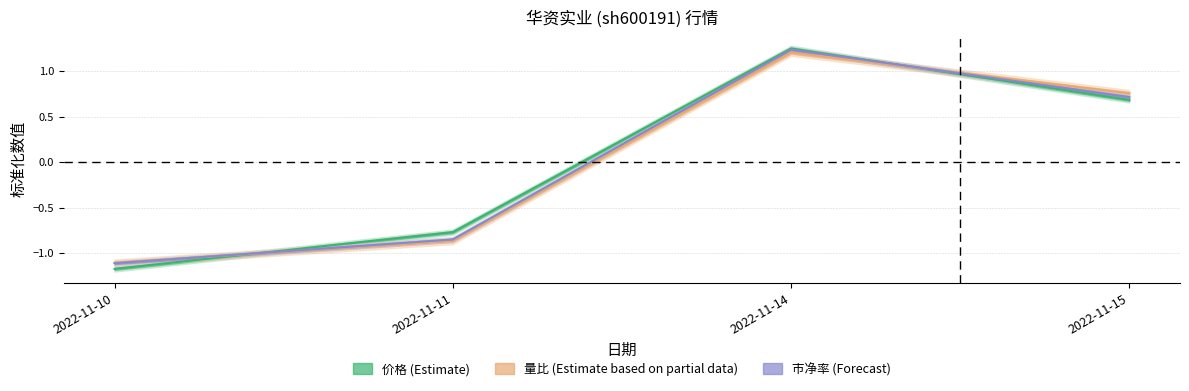

How many lines are shown in the chart?

3